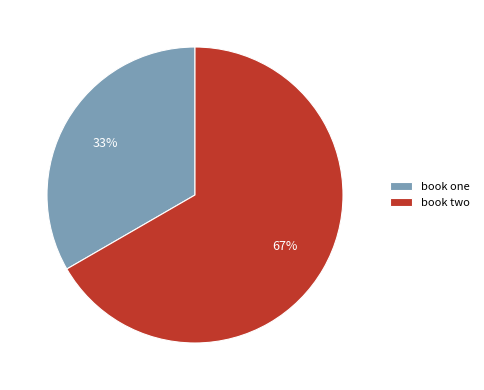

Which category accounts for the majority?

book two